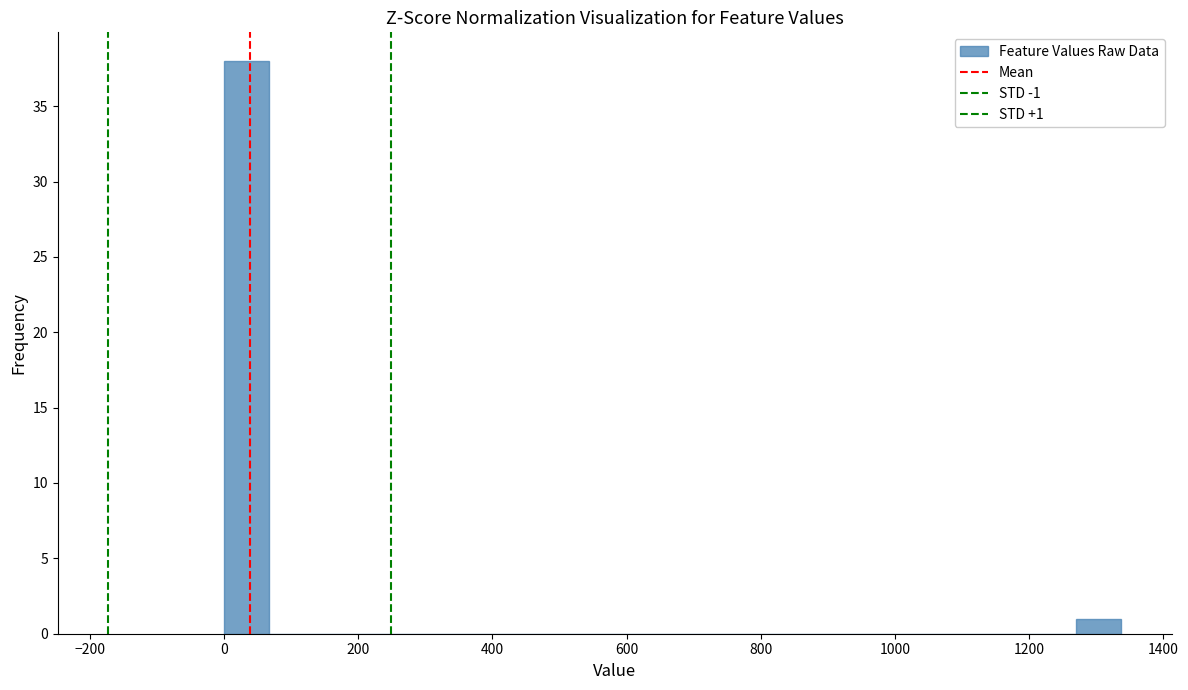

Around what value on the x-axis is the tallest bar? Give the approximate position of its centre, as read against the axis.

40